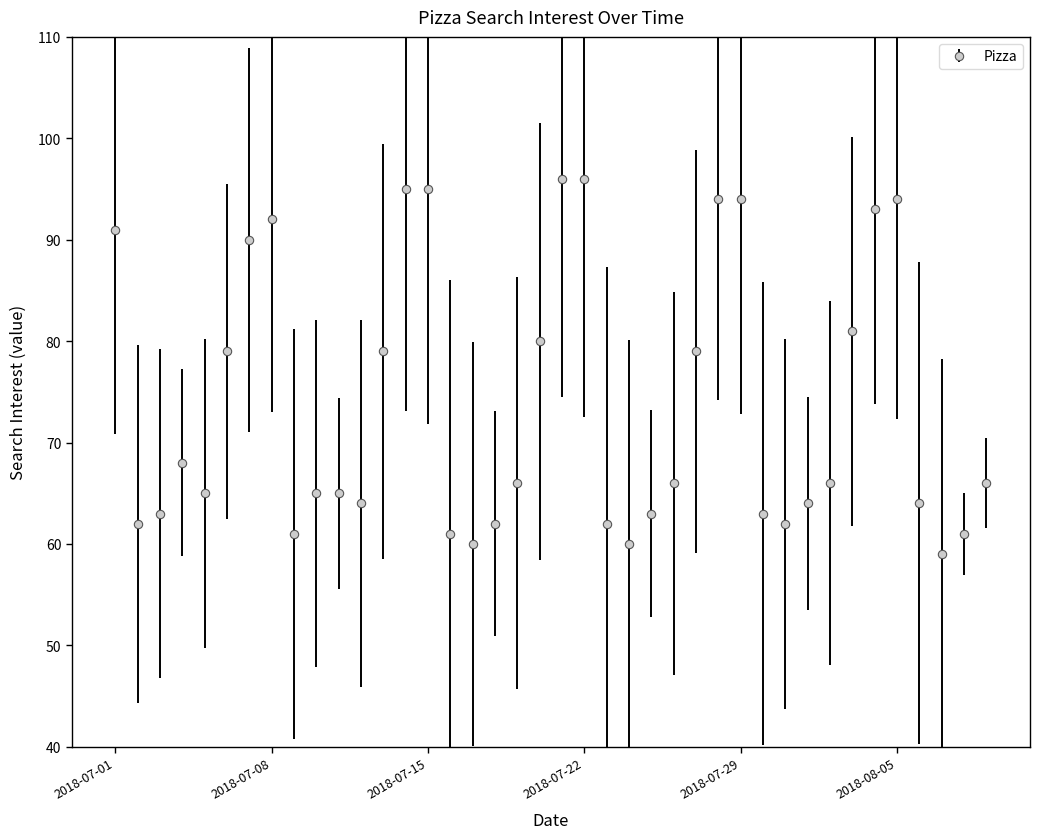

How many points are lower than both their immediate neighbors (excluding endpoints)?

8